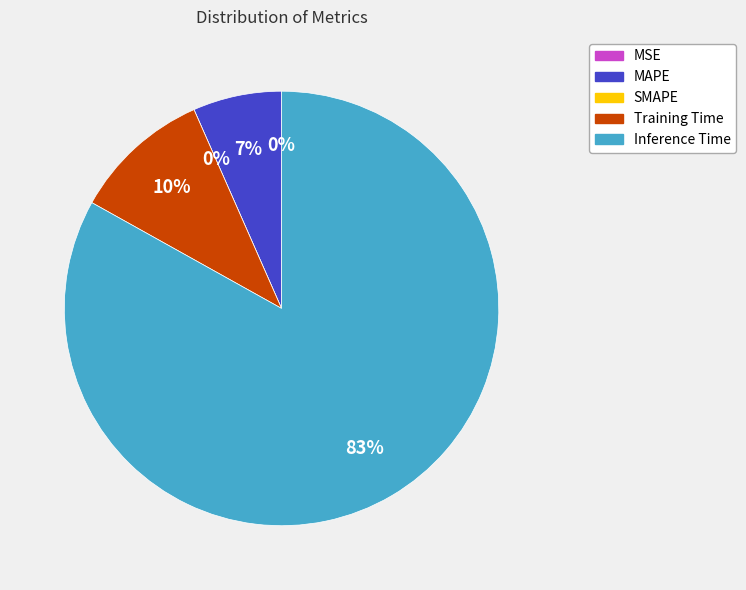

Between Inference Time and MAPE, which is larger?

Inference Time